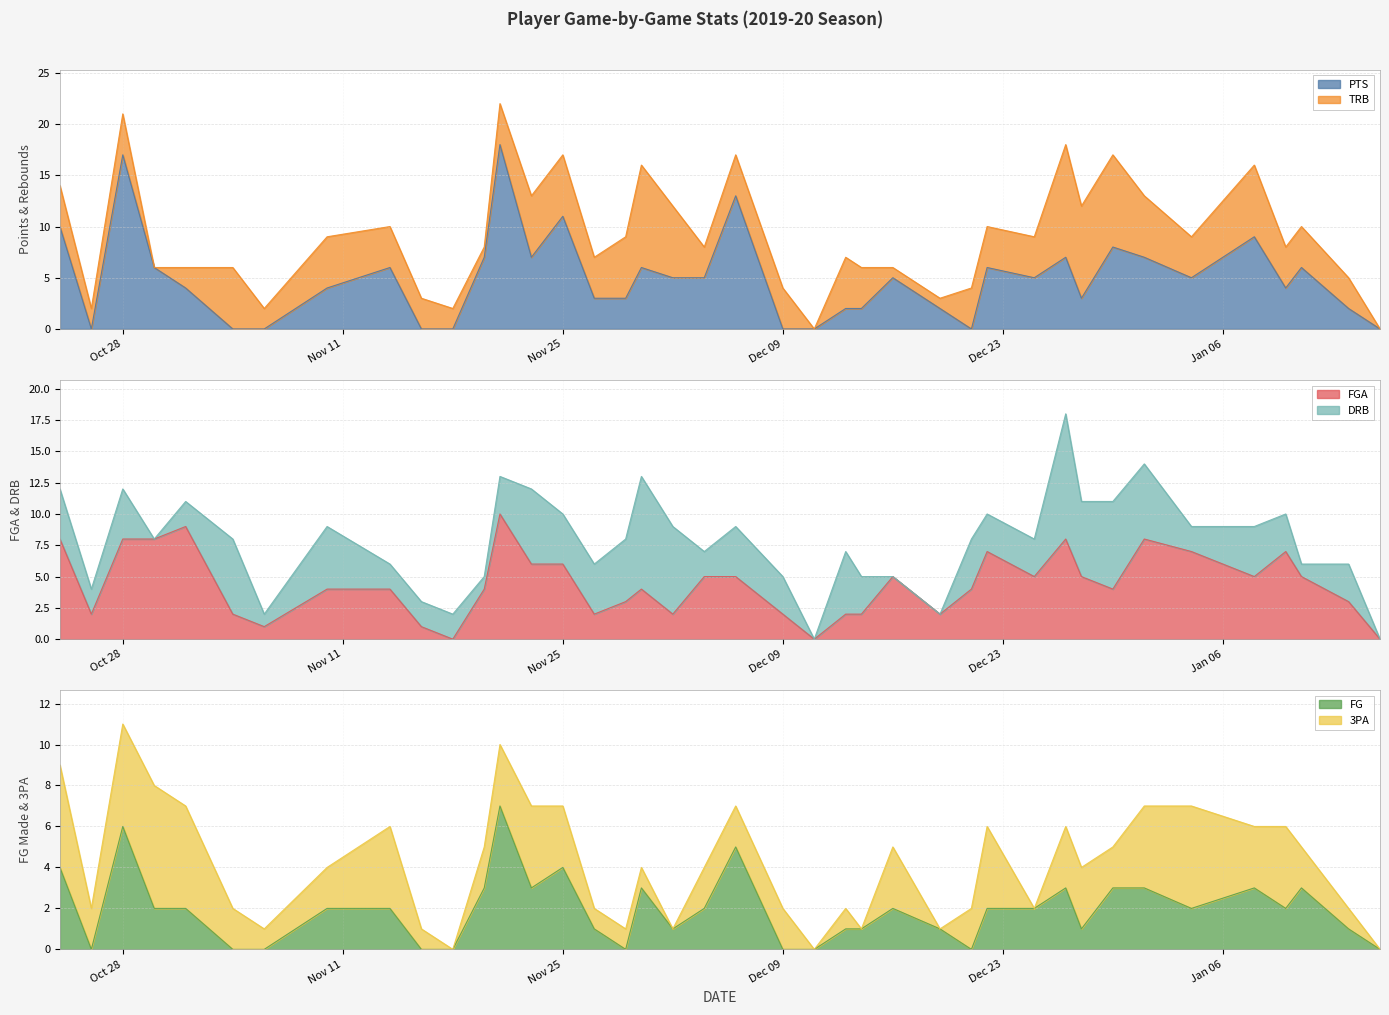

What is the highest value of the PTS series?

18